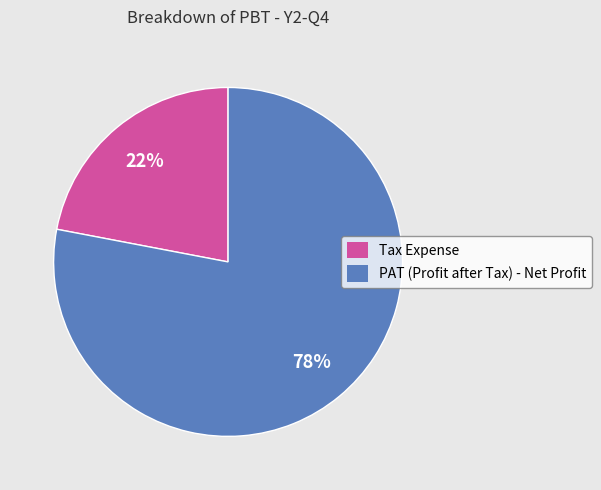

Is the sum of Tax Expense and PAT (Profit after Tax) - Net Profit greater than half?

Yes